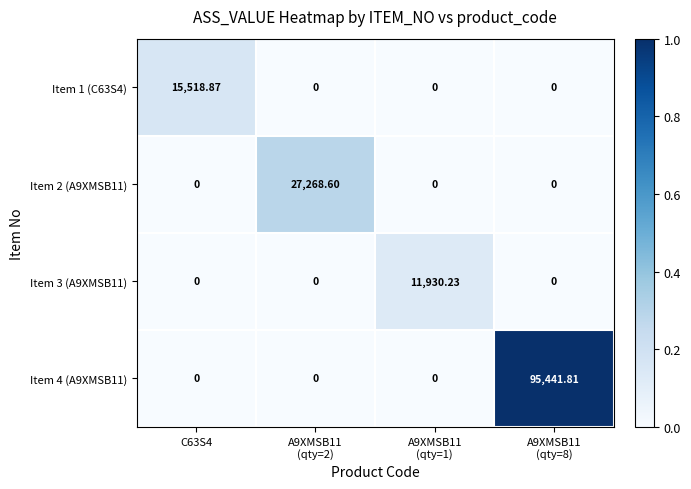

Which category has the lowest value across all series?

A9XMSB11
(qty=2)